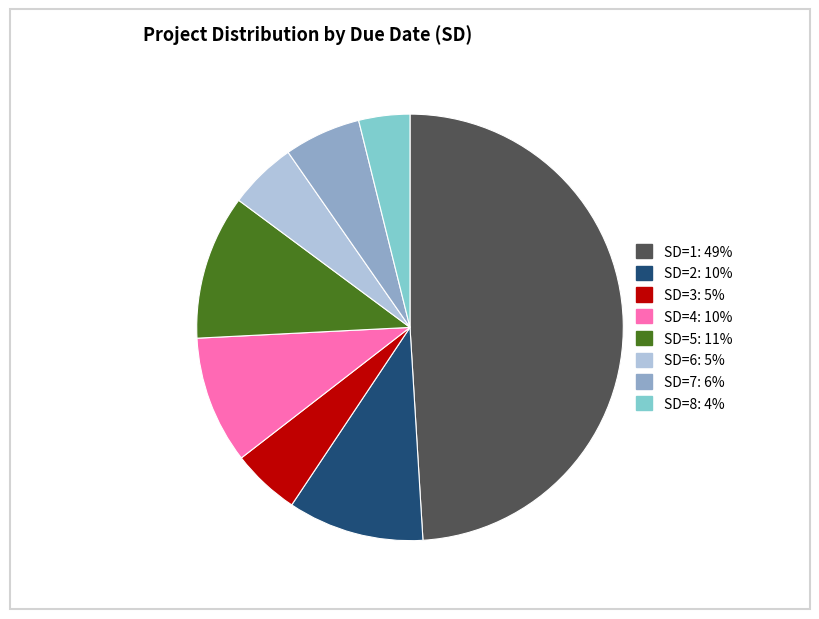

Is there a majority slice in this chart?

No